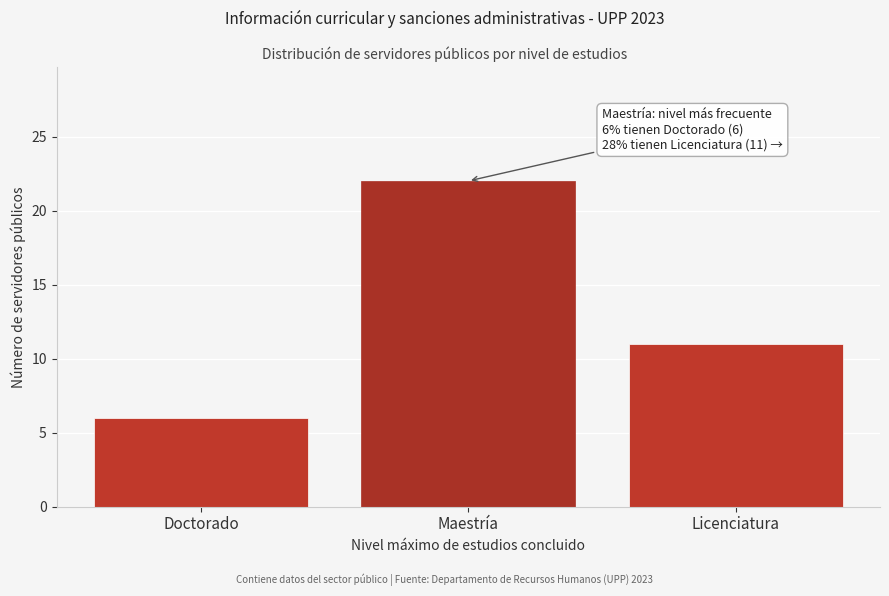

Reading left to right, what are all the values shown in this chart?

6	22	11